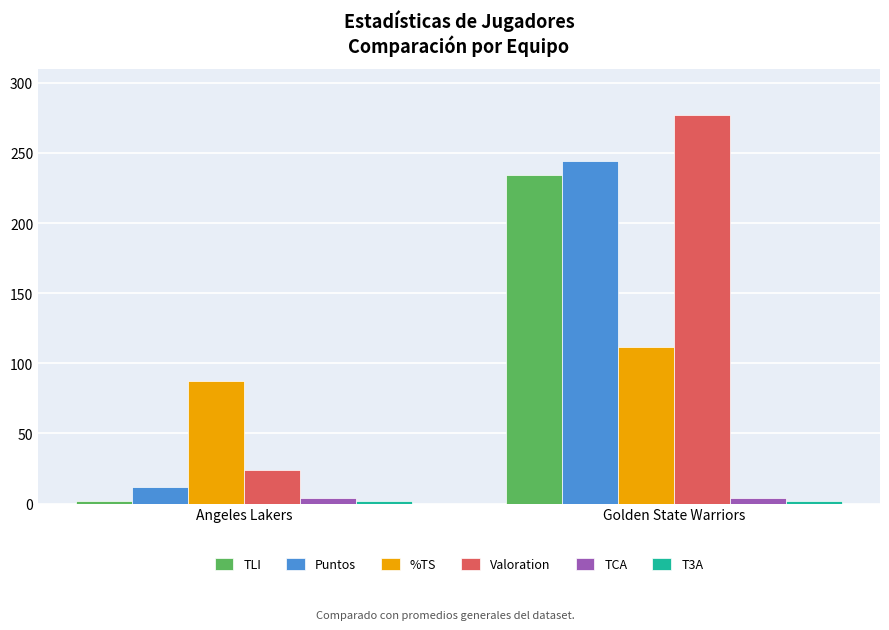

At which category does the chart reach its peak across all series?

Golden State Warriors